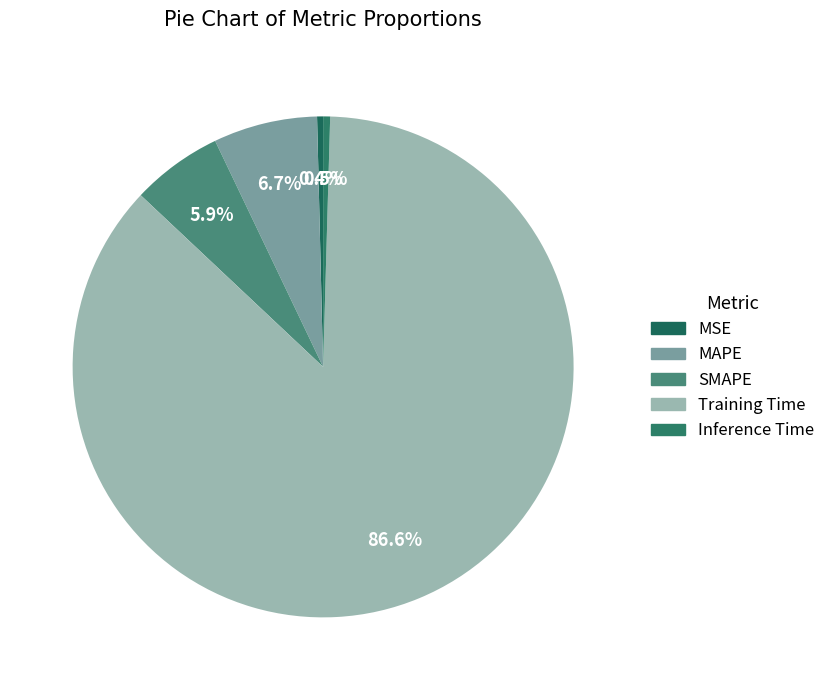

Count the number of slices in the pie.

5